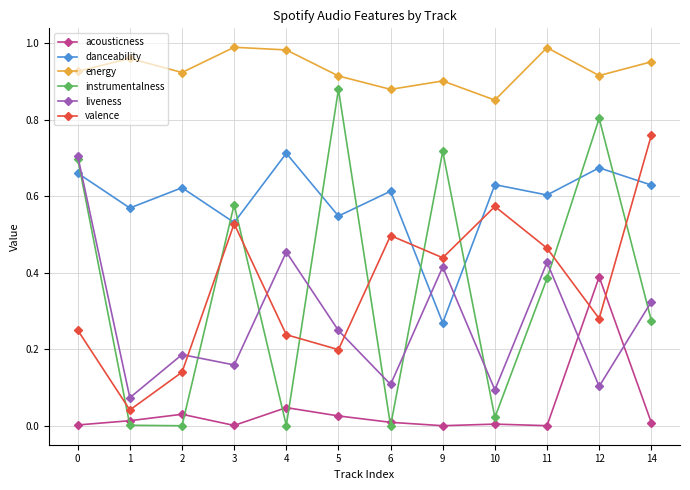

Where is the first local maximum for energy?

1